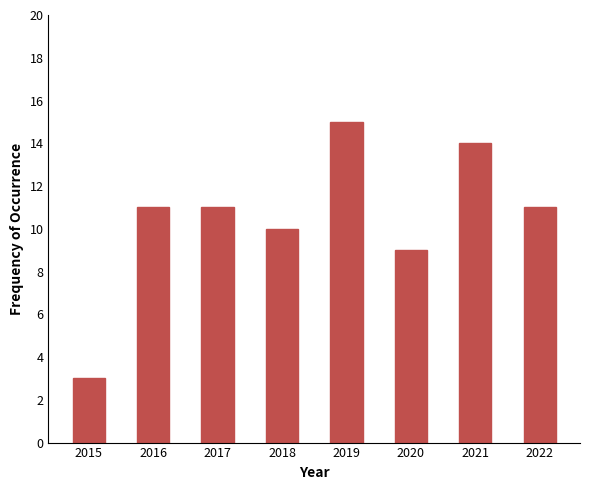

What is the maximum value shown in the chart?

15